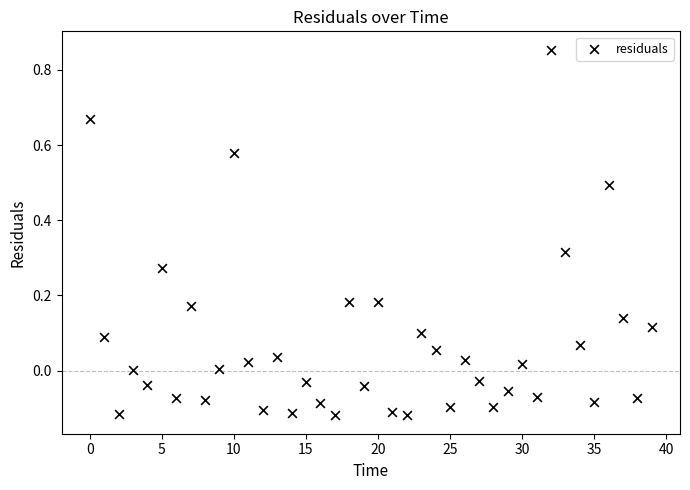

What is the range of Y values (max minus min)?

1.0